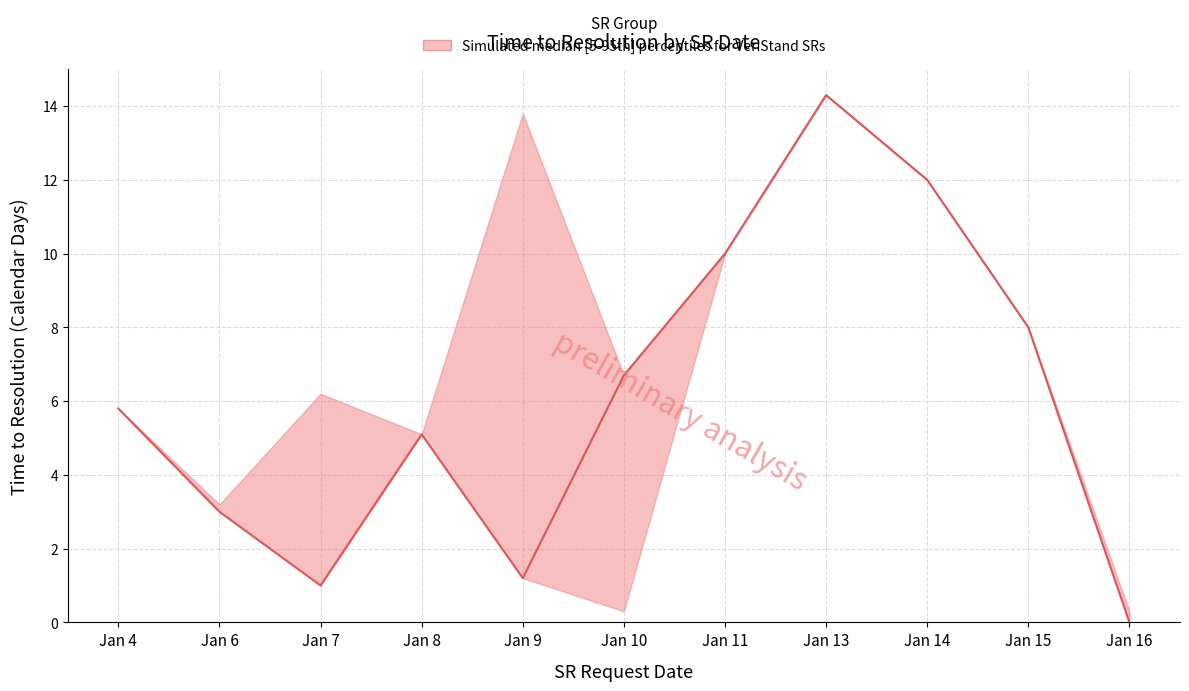

Where is the first local maximum for median?

Jan 8